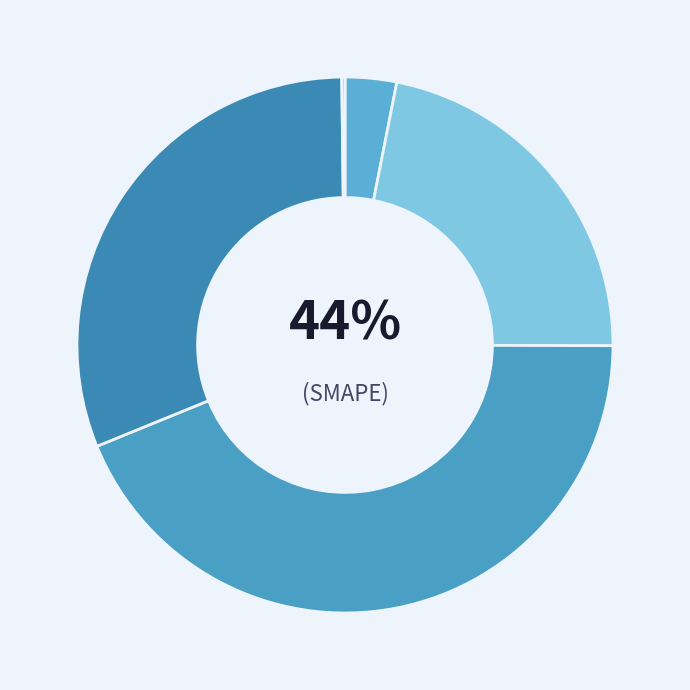

Which slice is the smallest?

Inference Time